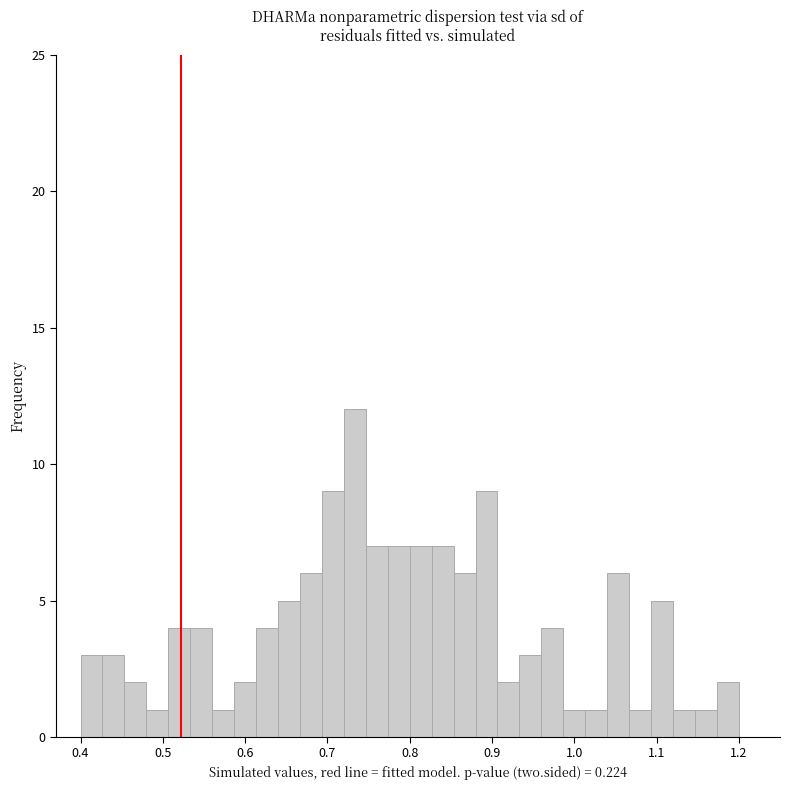

Read against the x-axis, roughly where is the centre of the tallest bar?

0.73